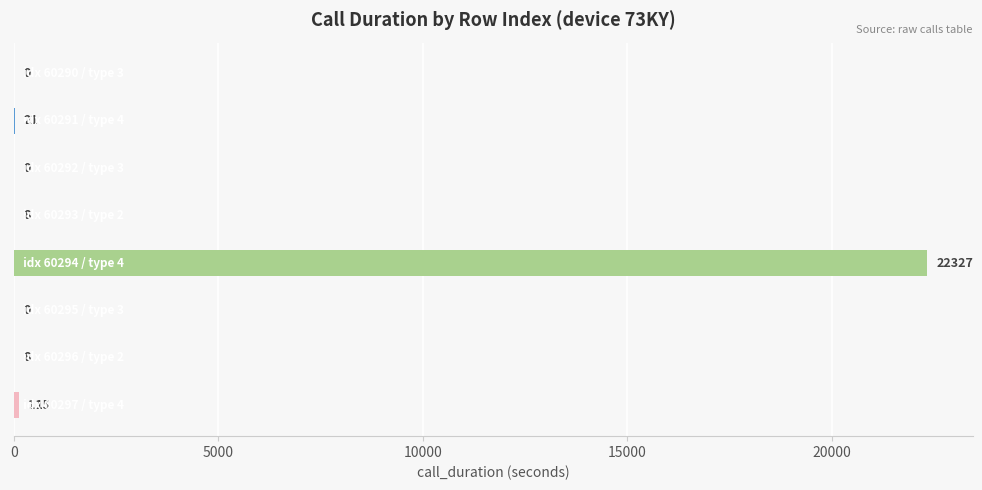

What is the maximum value shown in the chart?

22327